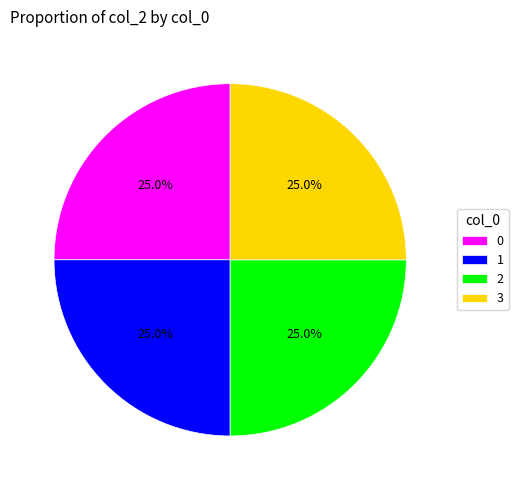

To the nearest percent, what is the combined percentage of 1 and 0?

50%